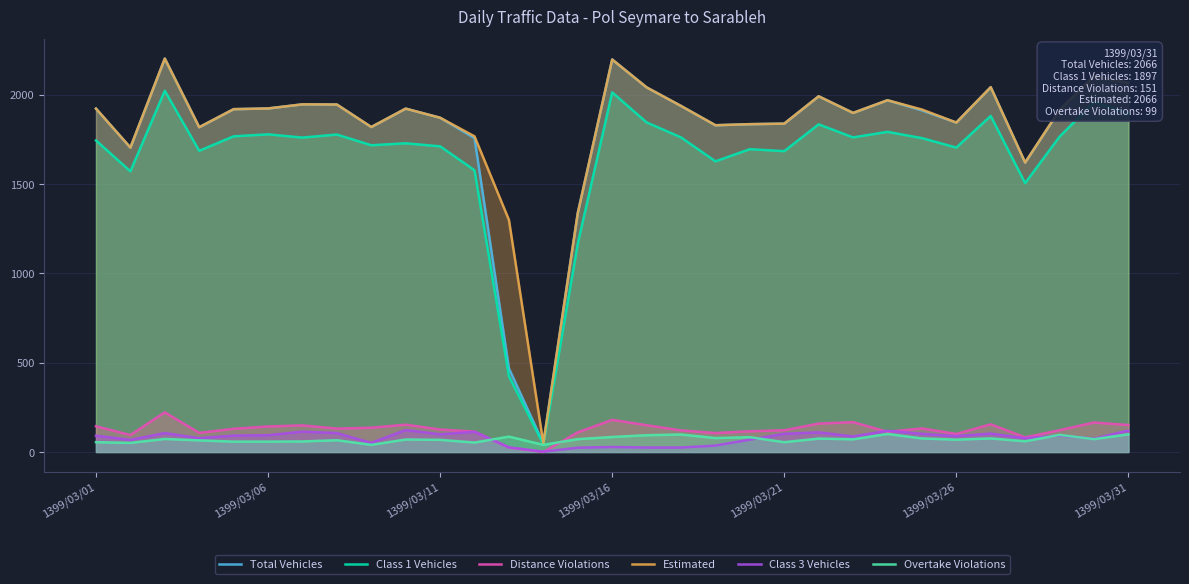

Where is Class 1 Vehicles nearest to the value 1032?

14